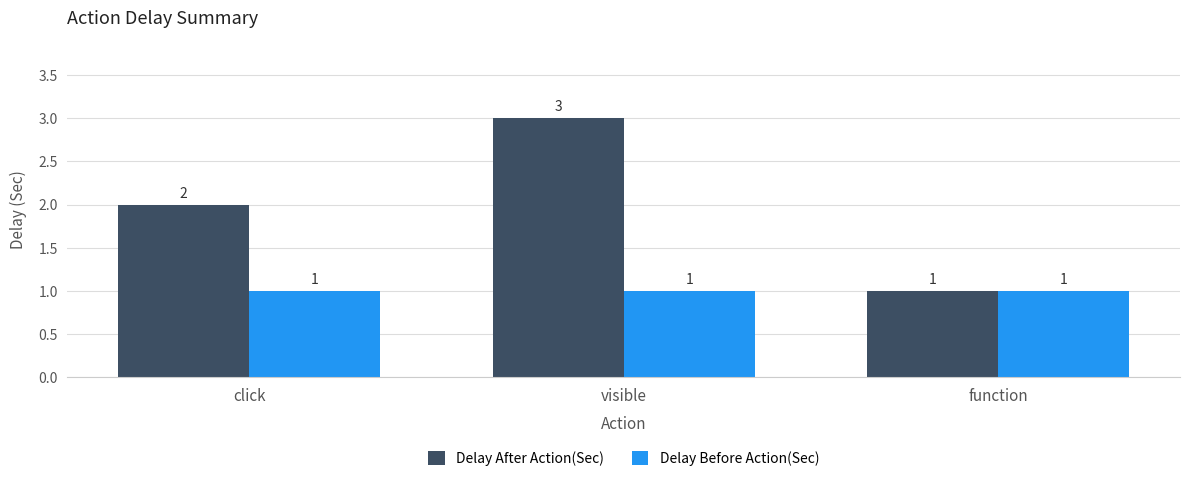

List the labels in order of Delay After Action(Sec) value, largest first.

visible, click, function